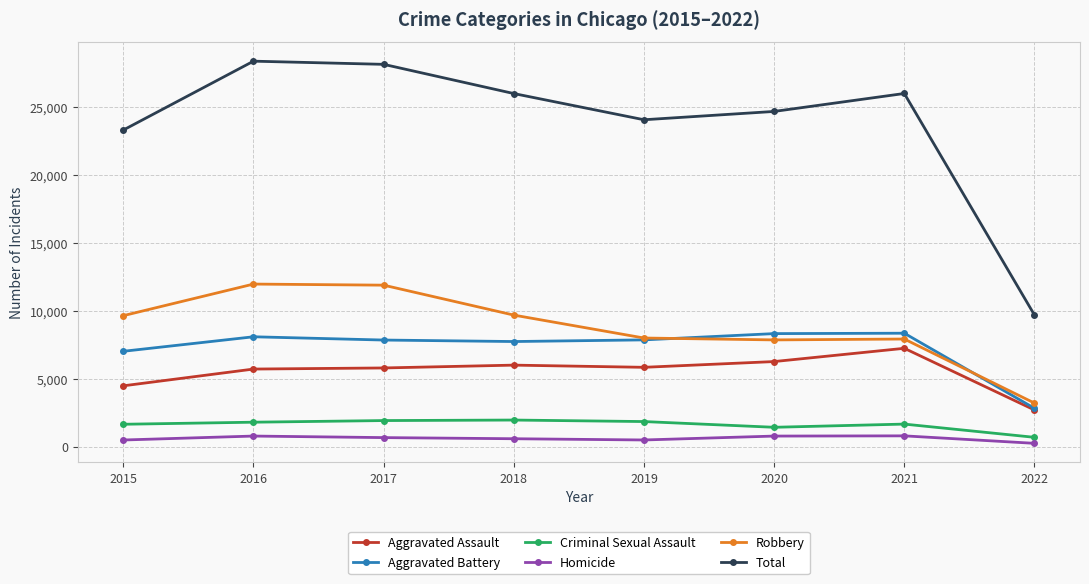

What is the difference between the maximum and minimum values in the Aggravated Assault series?

4534